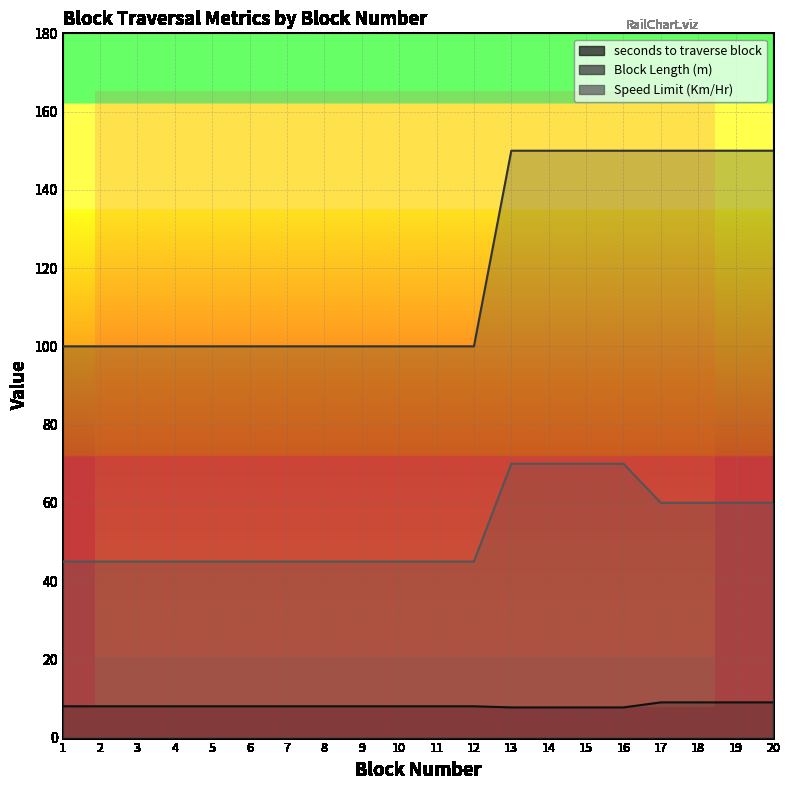

Reading left to right, what are all the values shown in this chart?

seconds to traverse block: 1=8.0	2=8.0	3=8.0	4=8.0	5=8.0	6=8.0	7=8.0	8=8.0	9=8.0	10=8.0	11=8.0	12=8.0	13=7.7	14=7.7	15=7.7	16=7.7	17=9.0	18=9.0	19=9.0	20=9.0
Block Length (m): 1=100.0	2=100.0	3=100.0	4=100.0	5=100.0	6=100.0	7=100.0	8=100.0	9=100.0	10=100.0	11=100.0	12=100.0	13=150.0	14=150.0	15=150.0	16=150.0	17=150.0	18=150.0	19=150.0	20=150.0
Speed Limit (Km/Hr): 1=45.0	2=45.0	3=45.0	4=45.0	5=45.0	6=45.0	7=45.0	8=45.0	9=45.0	10=45.0	11=45.0	12=45.0	13=70.0	14=70.0	15=70.0	16=70.0	17=60.0	18=60.0	19=60.0	20=60.0